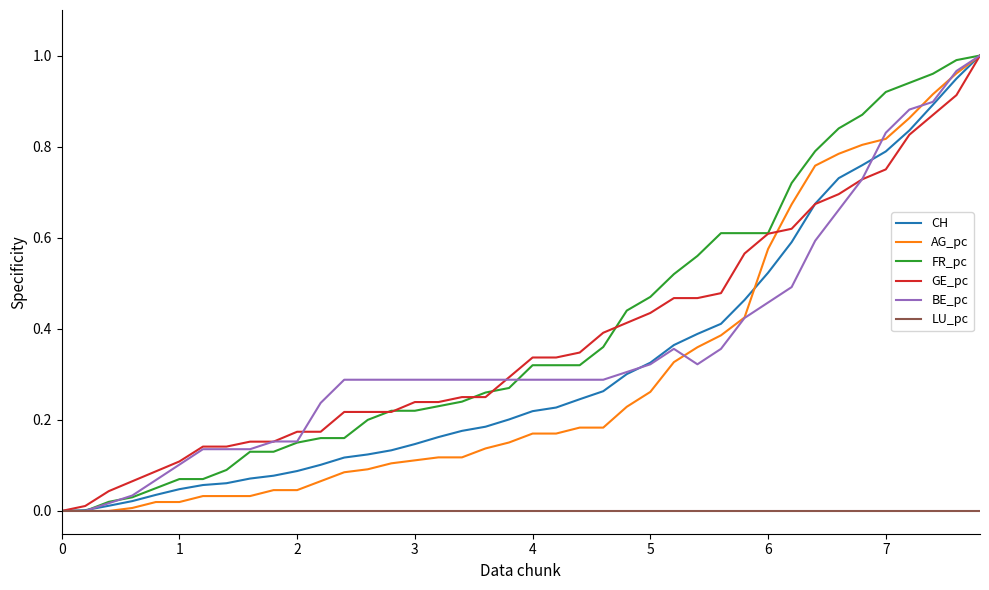

What are all the series names shown in the legend?

CH, AG_pc, FR_pc, GE_pc, BE_pc, LU_pc